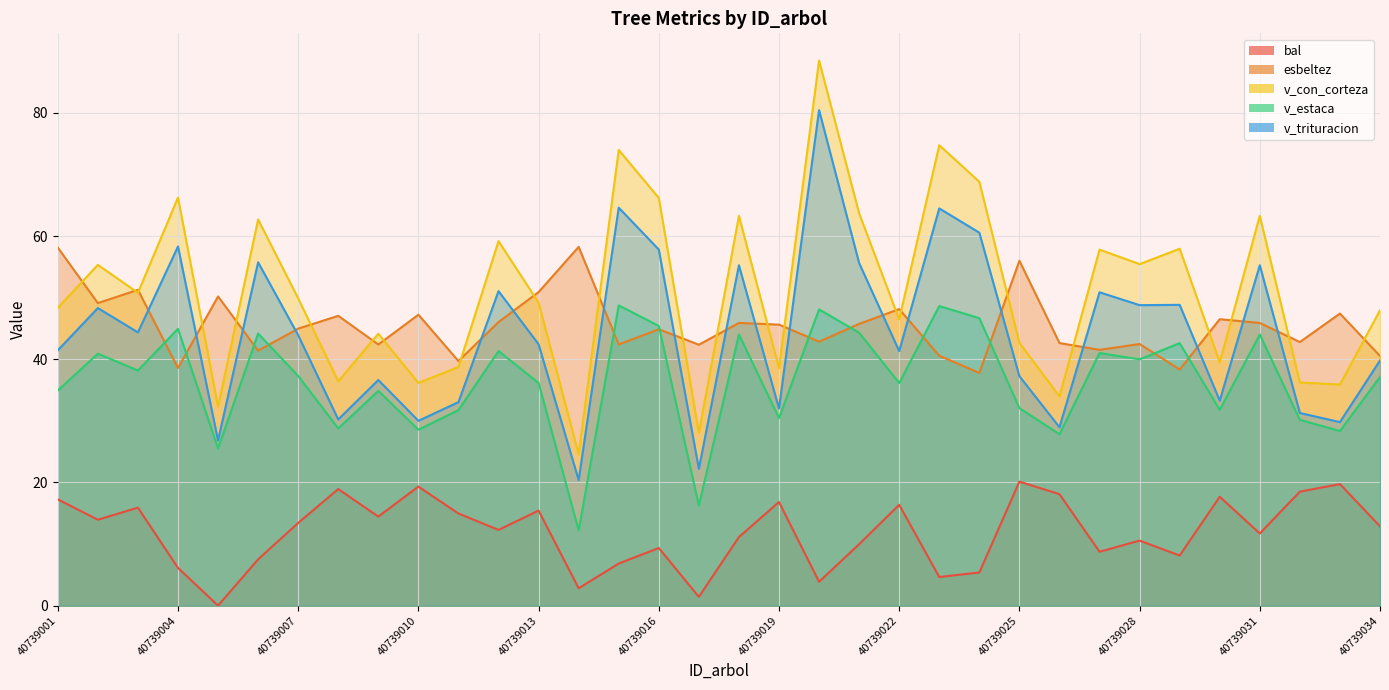

What is the difference between the bal values at 40739023 and 40739015?

2.2